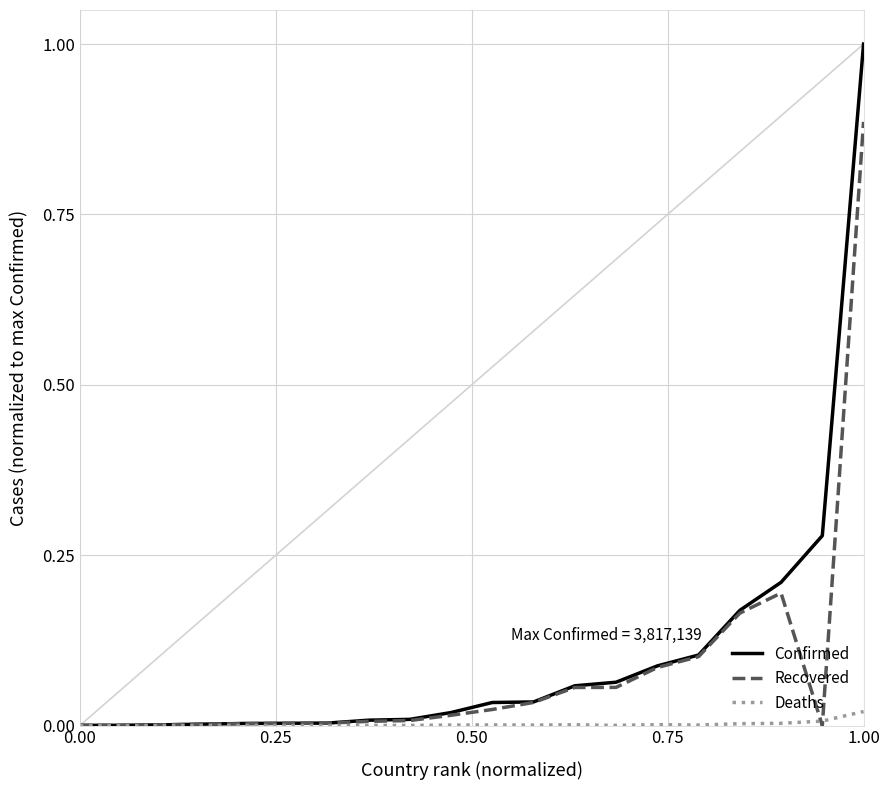

What is the greatest value displayed?

1.0